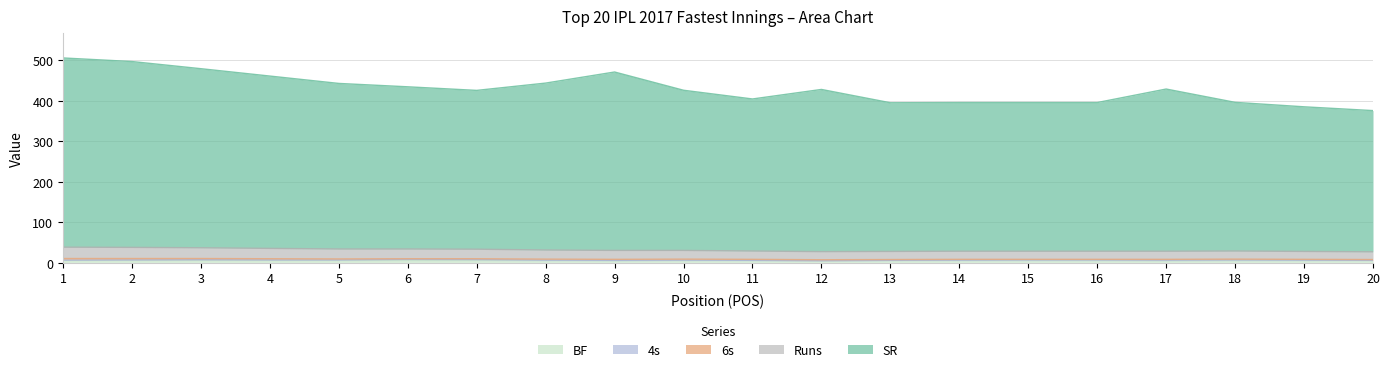

True or false: Runs and BF intersect in this chart.

False